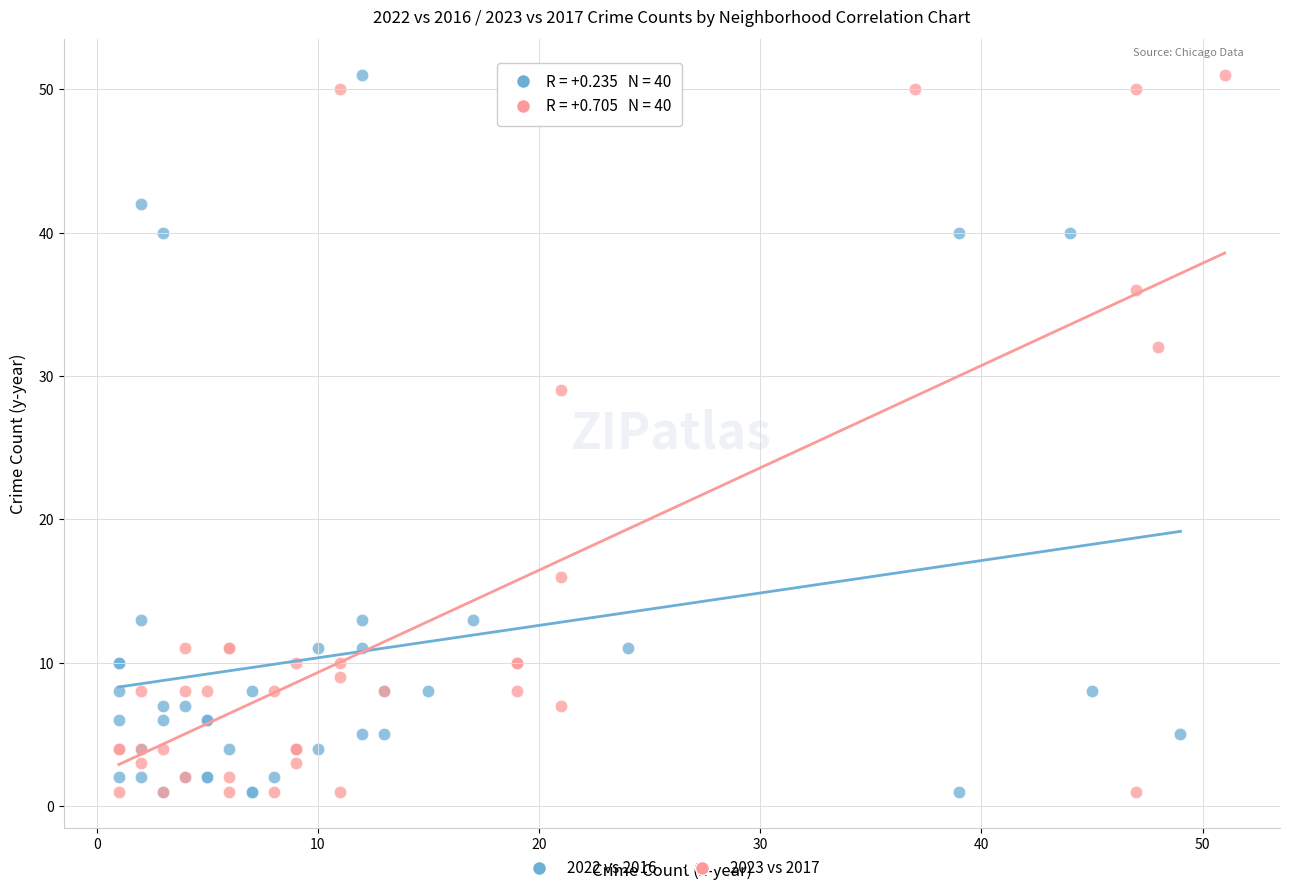

What are all the series names shown in the legend?

2022 vs 2016, 2023 vs 2017